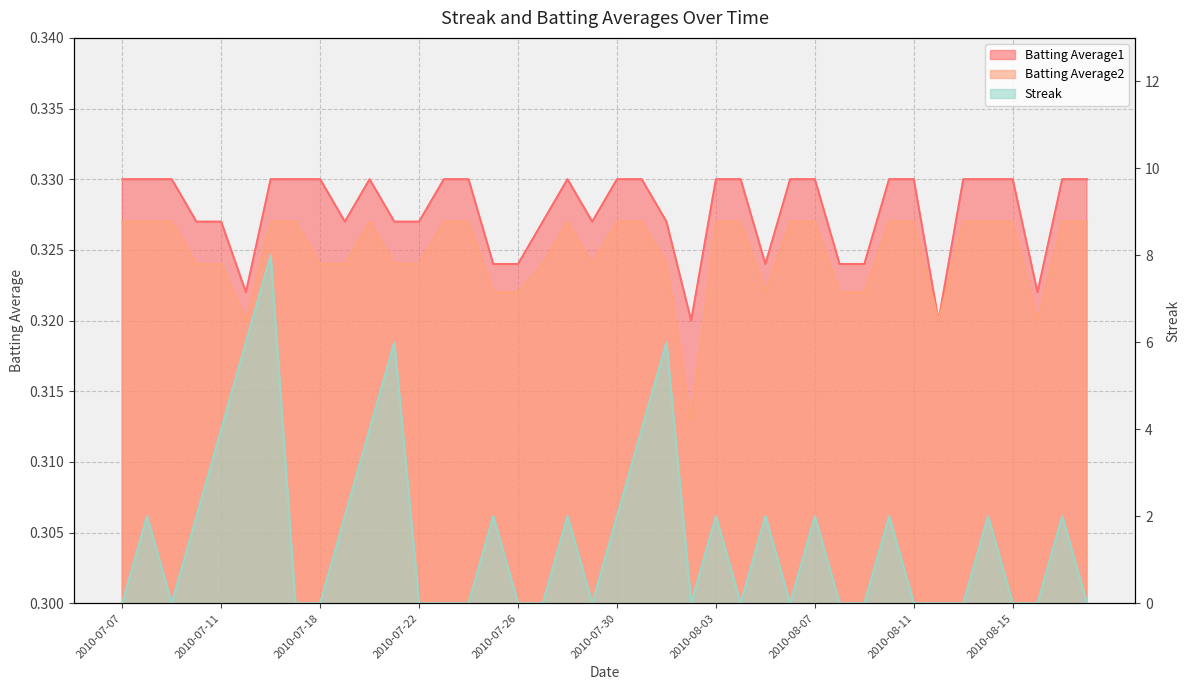

Which category has the highest value across all series?

2010-07-16